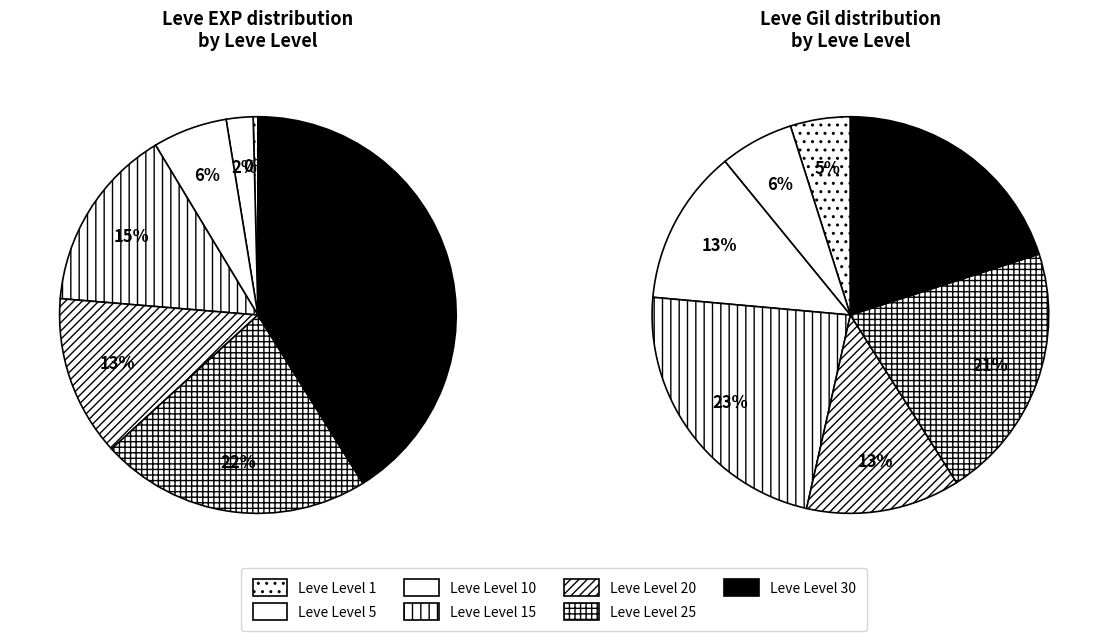

Count the number of slices in the pie.

7